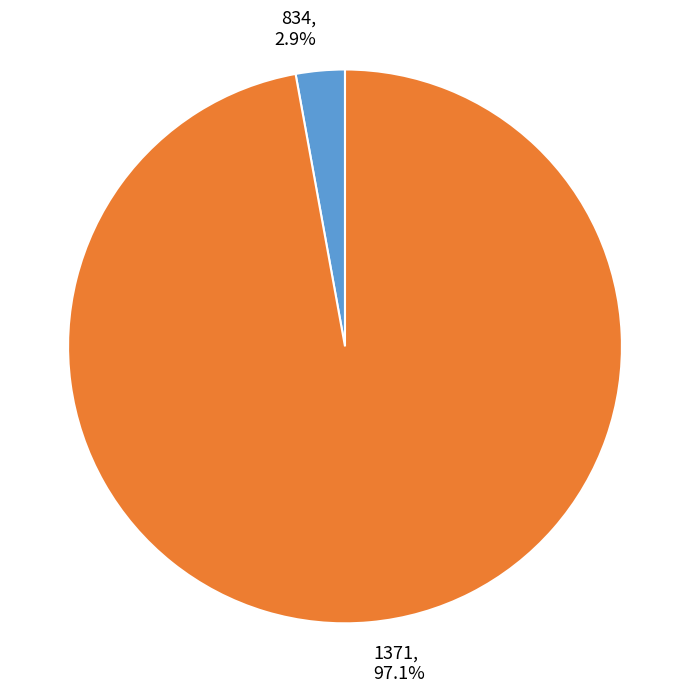

Is there any slice that represents more than half of the pie?

Yes